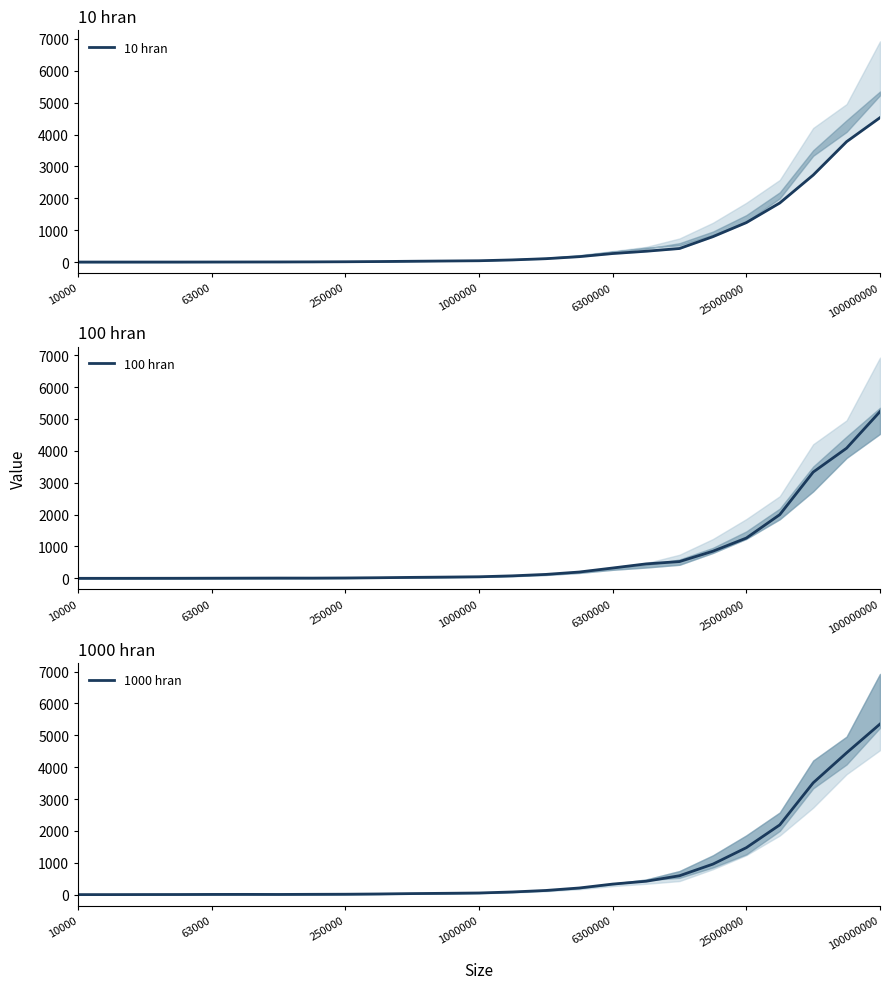

True or false: 100 hran has a value of 325 at 6300000.

True